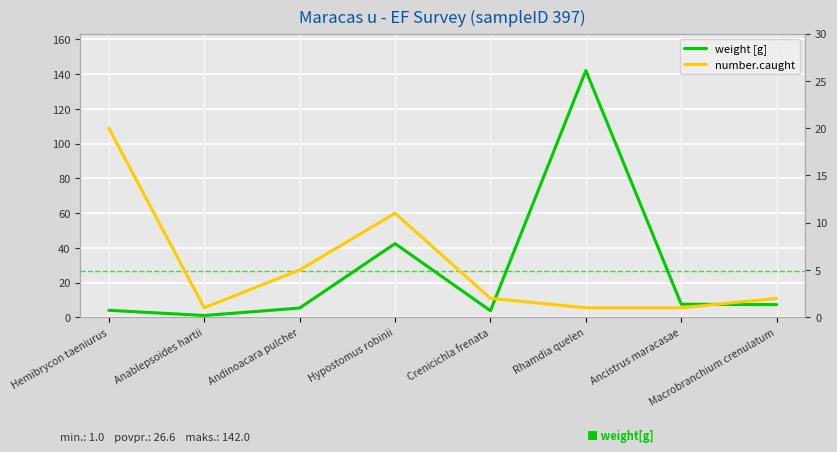

In number.caught, how many points are higher than both neighbors (excluding endpoints)?

1